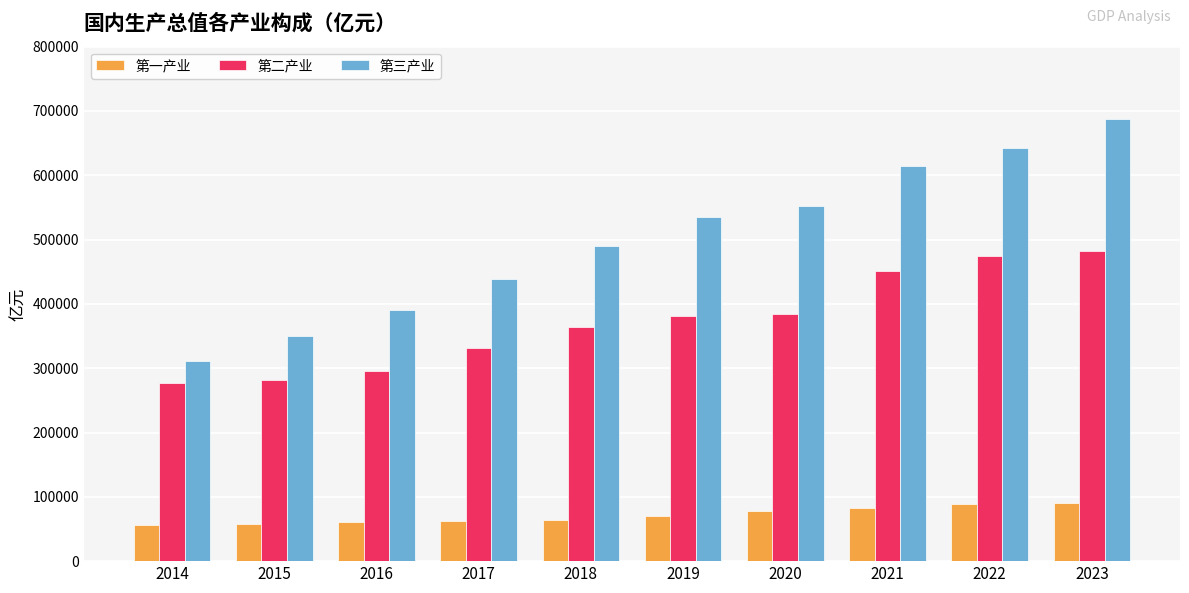

Count the number of categories in the chart.

10